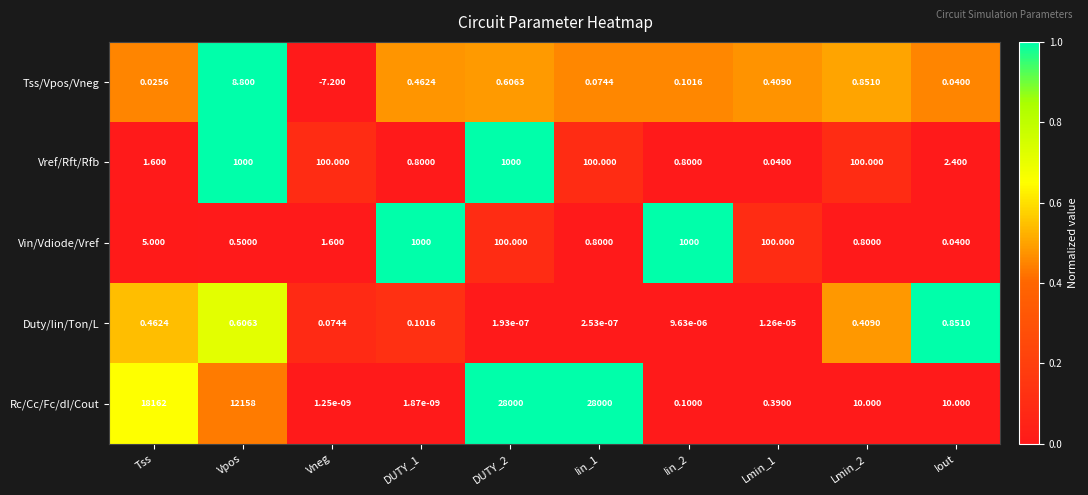

Rank the series at Iin_1 from lowest to highest value.

Duty/Iin/Ton/L, Tss/Vpos/Vneg, Vin/Vdiode/Vref, Vref/Rft/Rfb, Rc/Cc/Fc/dI/Cout